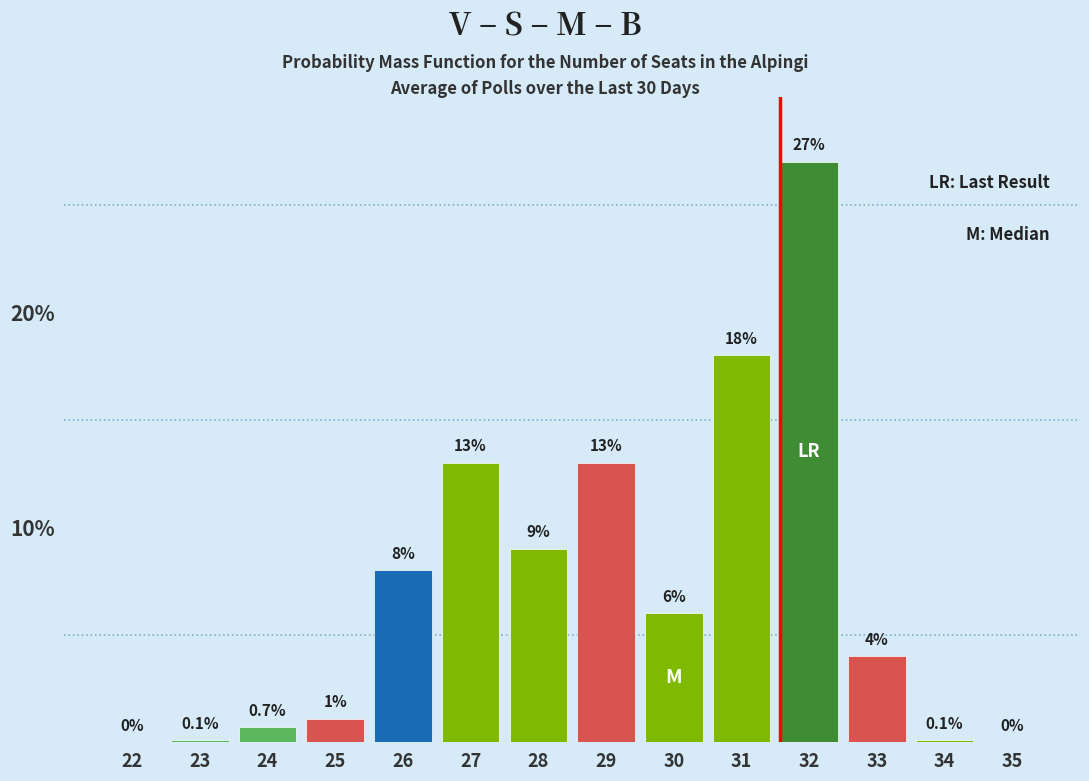

Reading right to left, transcribe all the data shown in this chart.

35=0.0	34=0.1	33=4.0	32=27.0	31=18.0	30=6.0	29=13.0	28=9.0	27=13.0	26=8.0	25=1.1	24=0.7	23=0.1	22=0.0